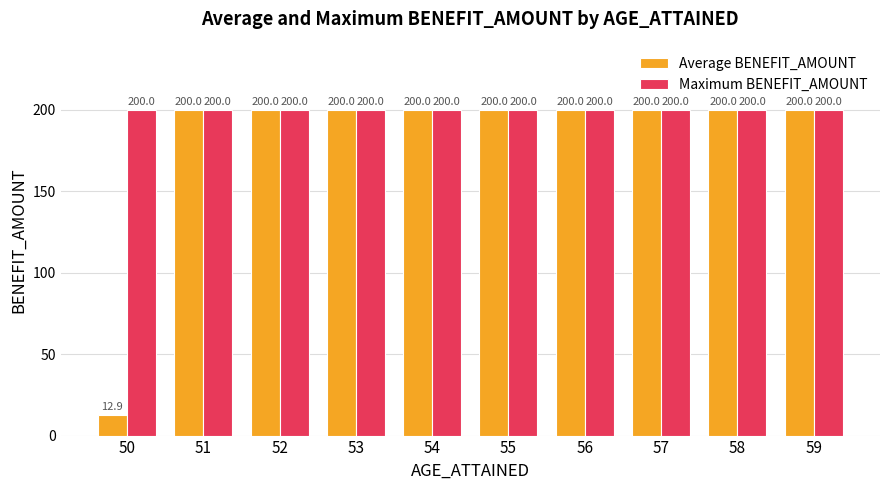

Reading right to left, what are all the values shown in this chart?

Average BENEFIT_AMOUNT: 200.0	200.0	200.0	200.0	200.0	200.0	200.0	200.0	200.0	12.9
Maximum BENEFIT_AMOUNT: 200.0	200.0	200.0	200.0	200.0	200.0	200.0	200.0	200.0	200.0